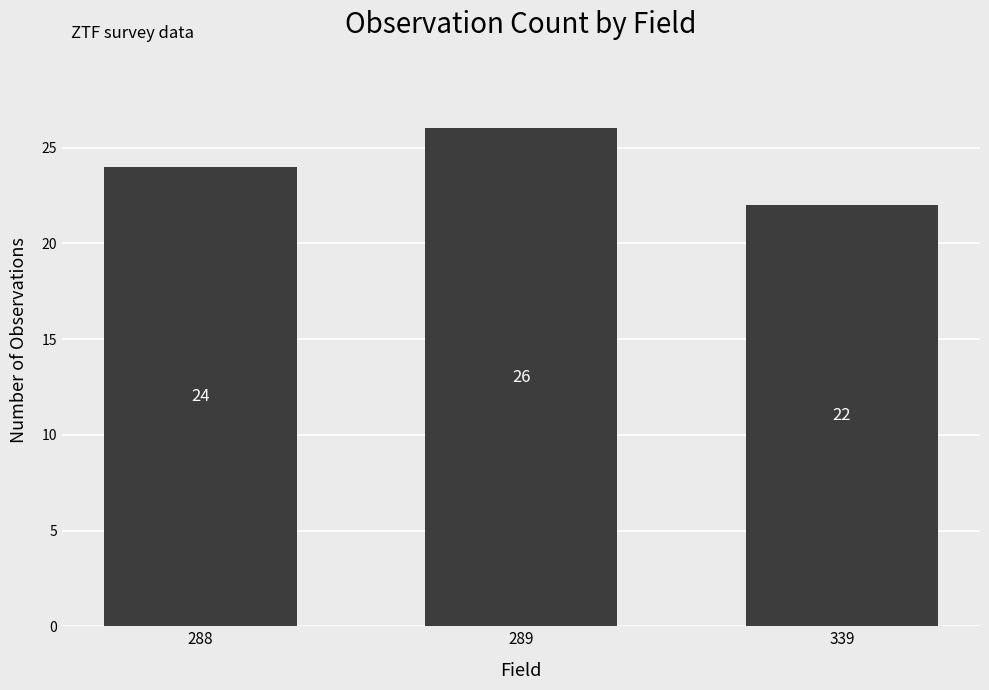

How many values are below 24?

1